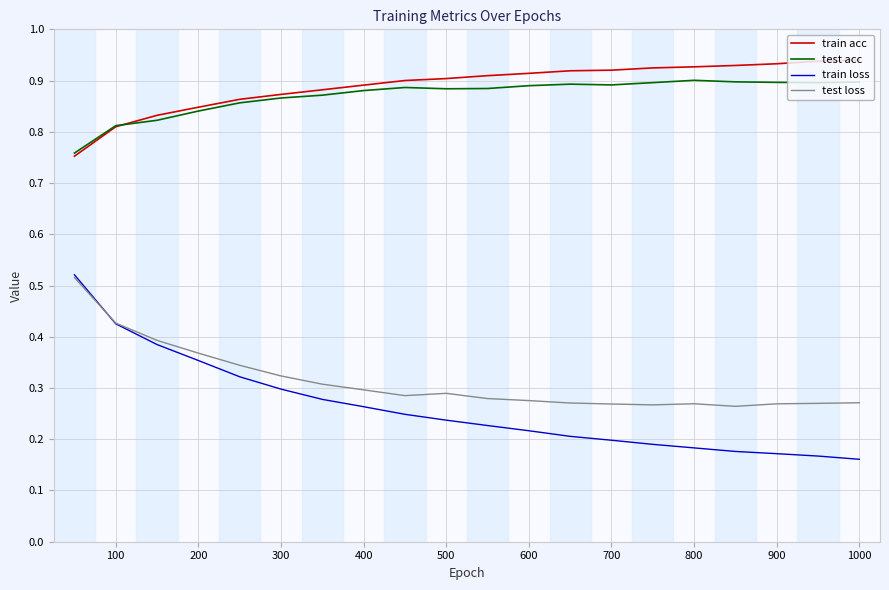

Which series has the largest range (max minus min)?

train loss